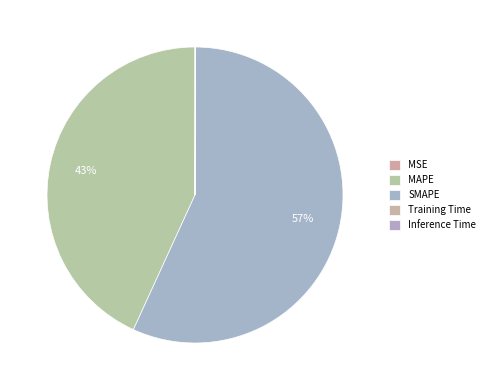

Count the number of slices in the pie.

5